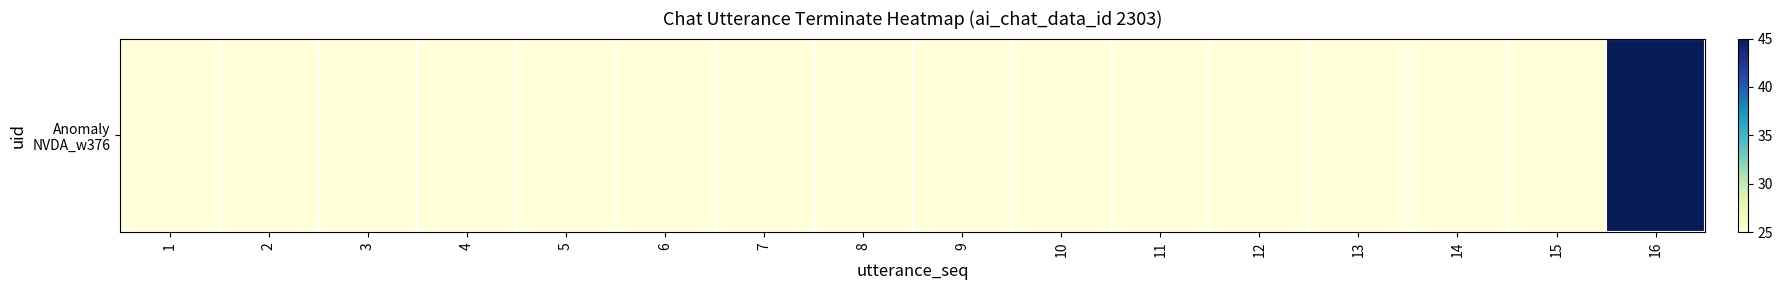

List the labels in order of value, largest first.

16, 1, 2, 3, 4, 5, 6, 7, 8, 9, 10, 11, 12, 13, 14, 15